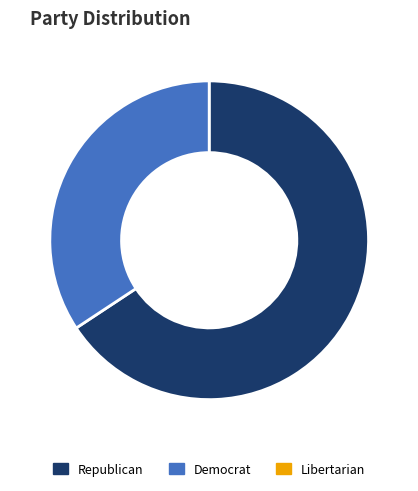

Does any single category account for the majority?

Yes